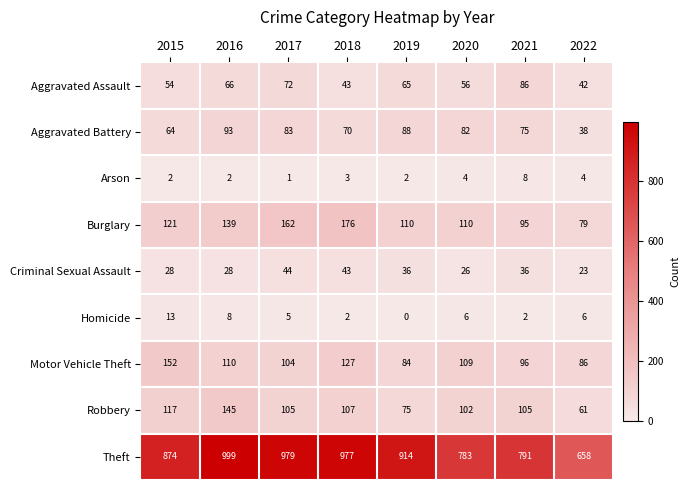

What is the spread (max minus min) of values at 2017?

978